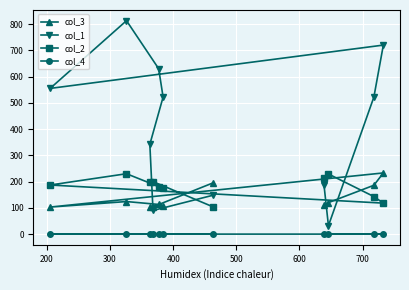

Which series has the widest spread of values?

col_1